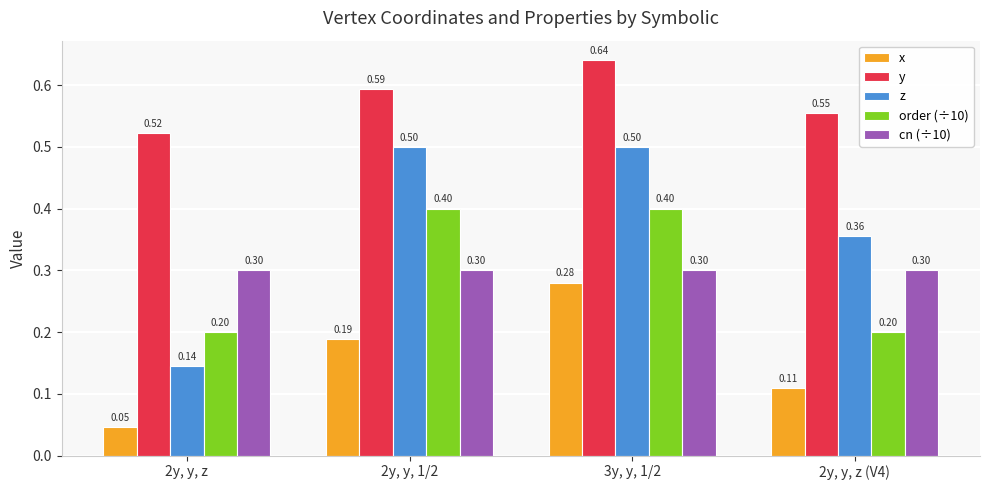

List the series in order of their peak value, lowest first.

x, cn (÷10), order (÷10), z, y